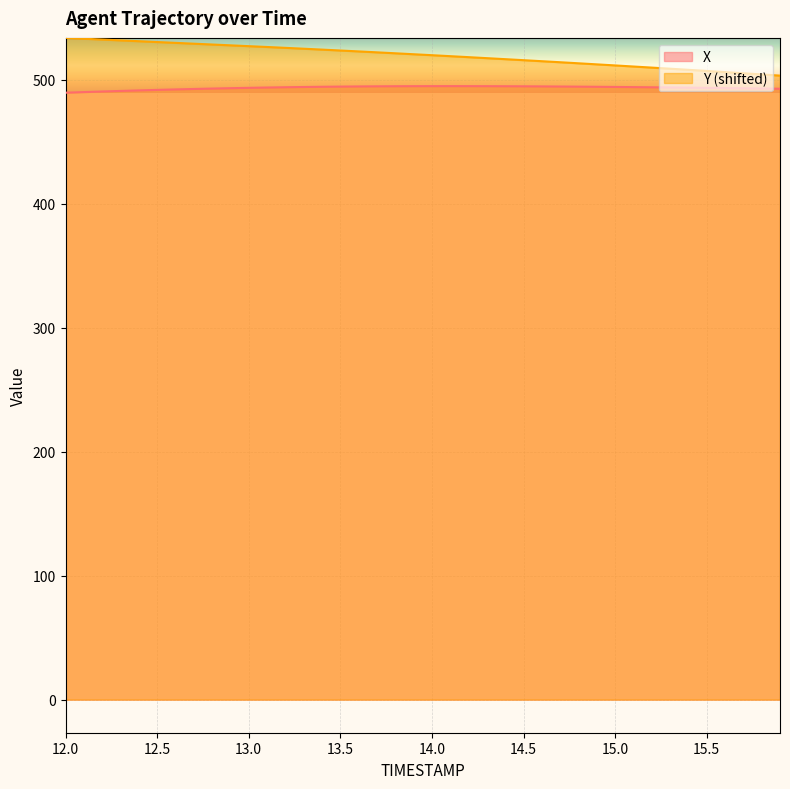

At which category does X reach its first local peak?

14.1